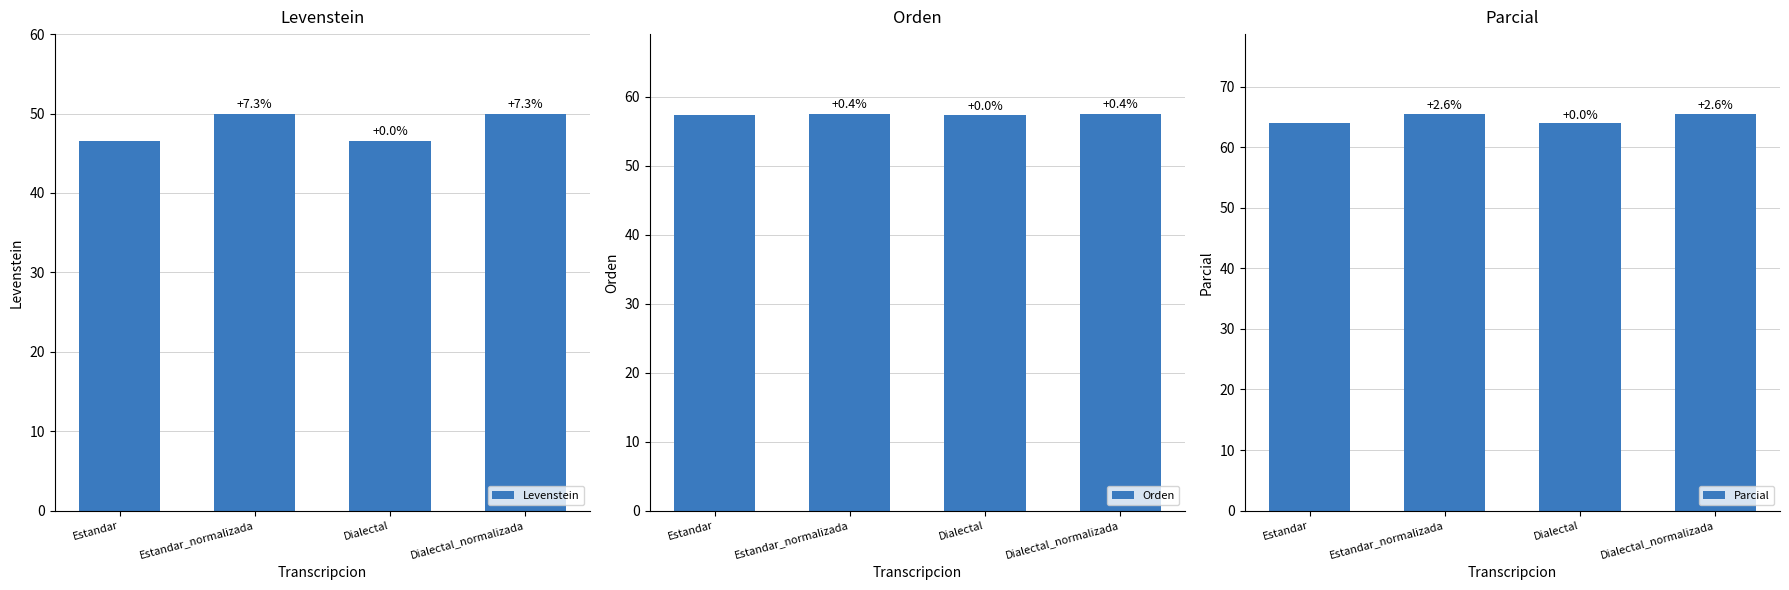

How many data points does each series have?

4